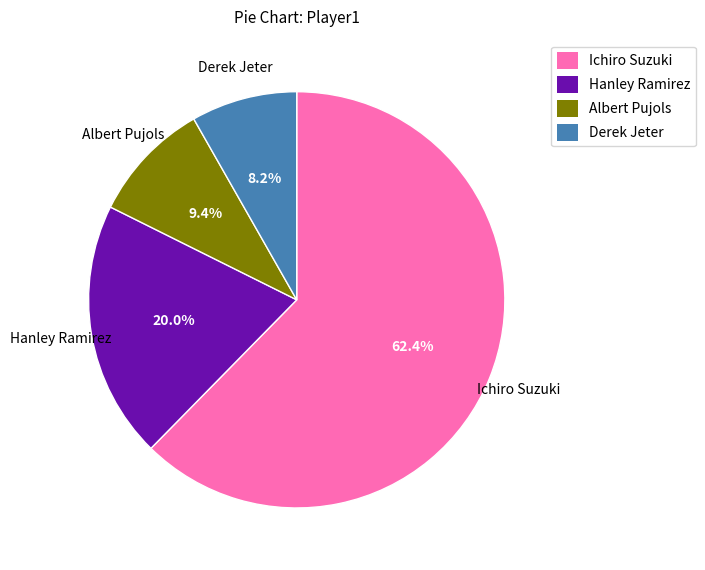

Combined, what portion of the pie is Derek Jeter and Ichiro Suzuki?

70.6%